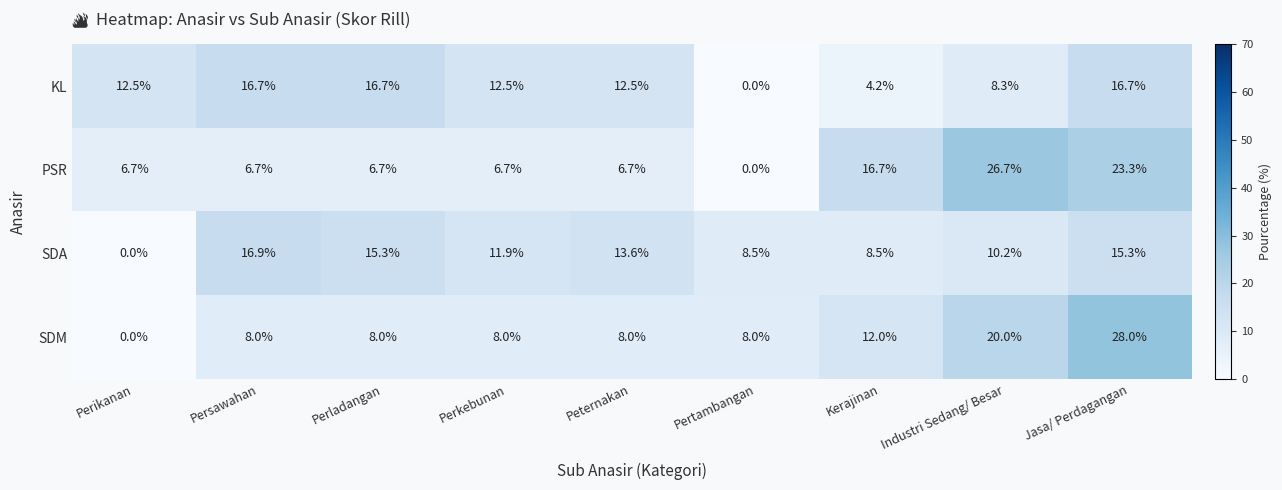

Rank the series by their maximum value, from lowest to highest.

KL, SDA, PSR, SDM